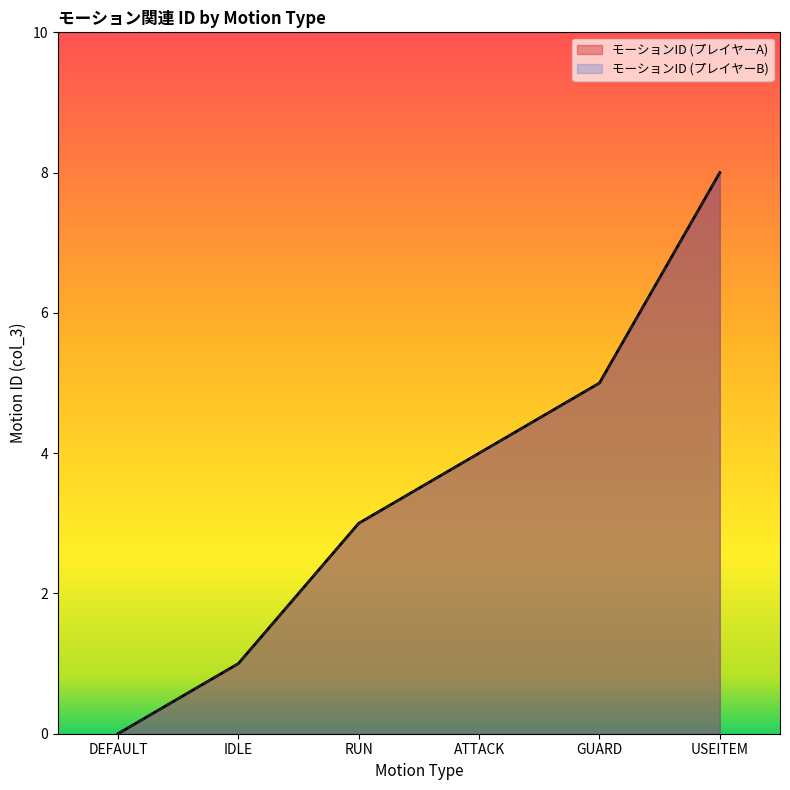

True or false: モーションID (プレイヤーB) and モーションID (プレイヤーA) cross at least once.

False